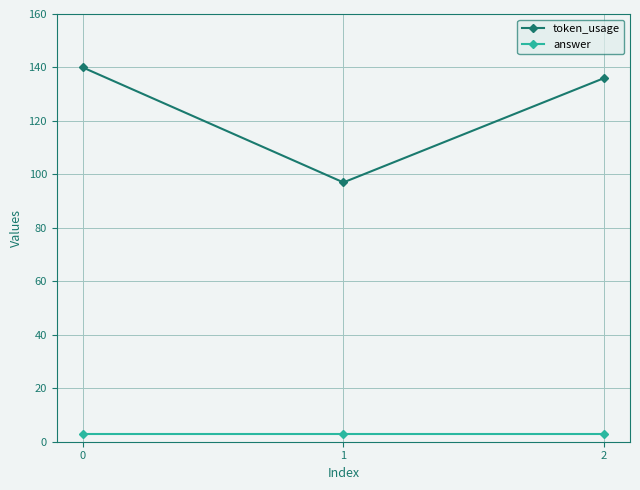

What is the difference between the maximum and minimum values in the token_usage series?

43